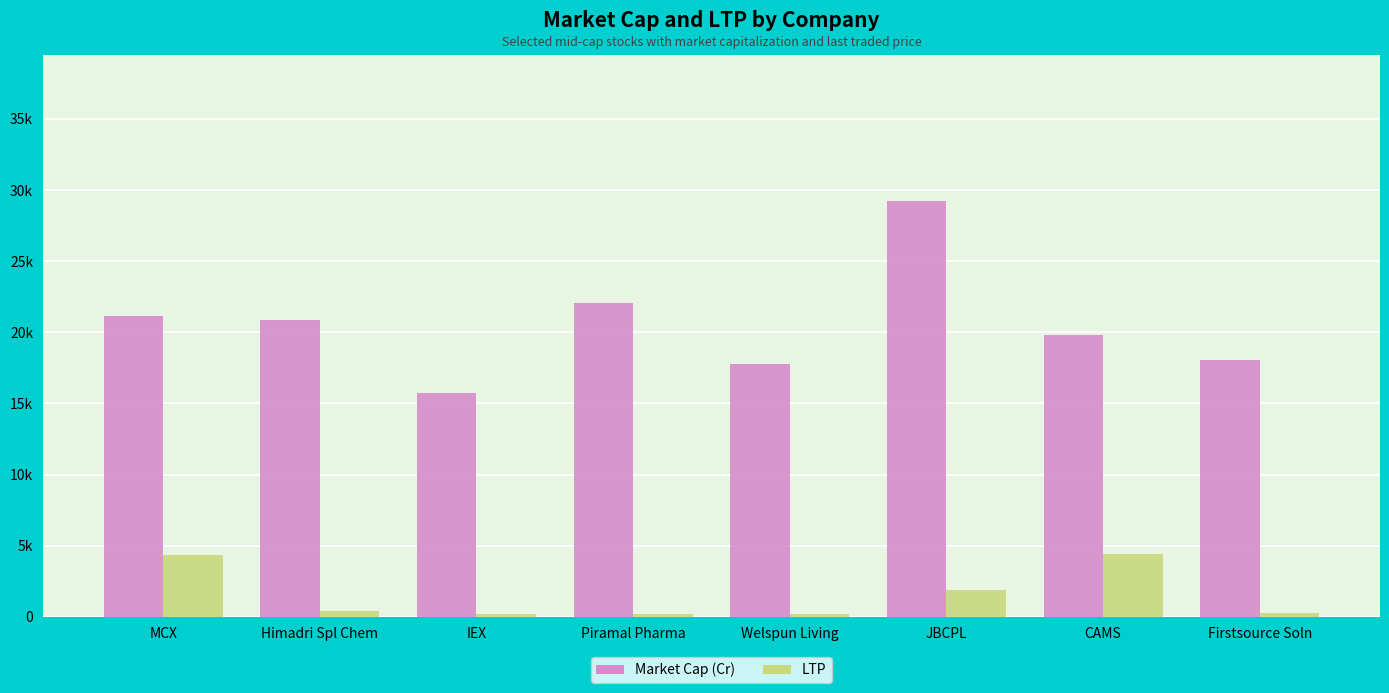

What are all the series names shown in the legend?

Market Cap (Cr), LTP